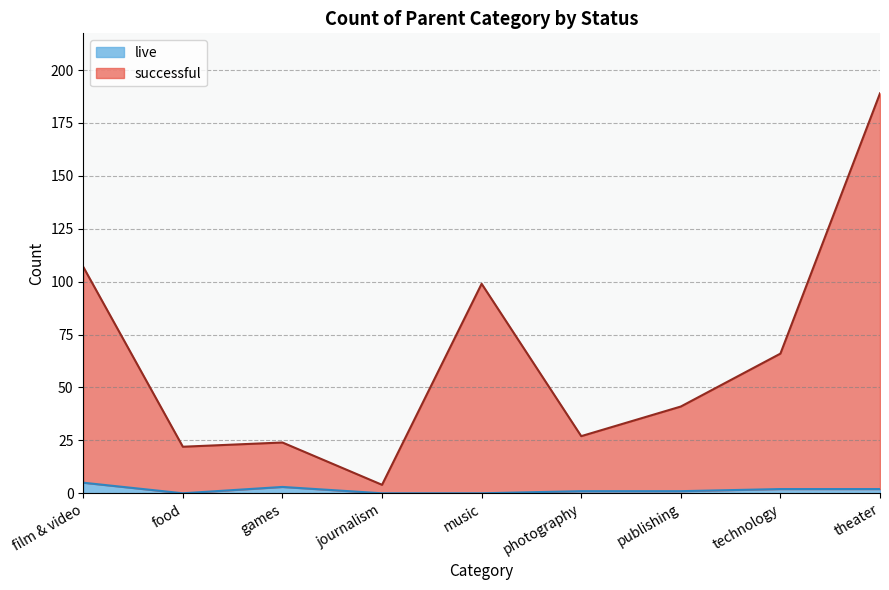

Count the number of data series in this chart.

2